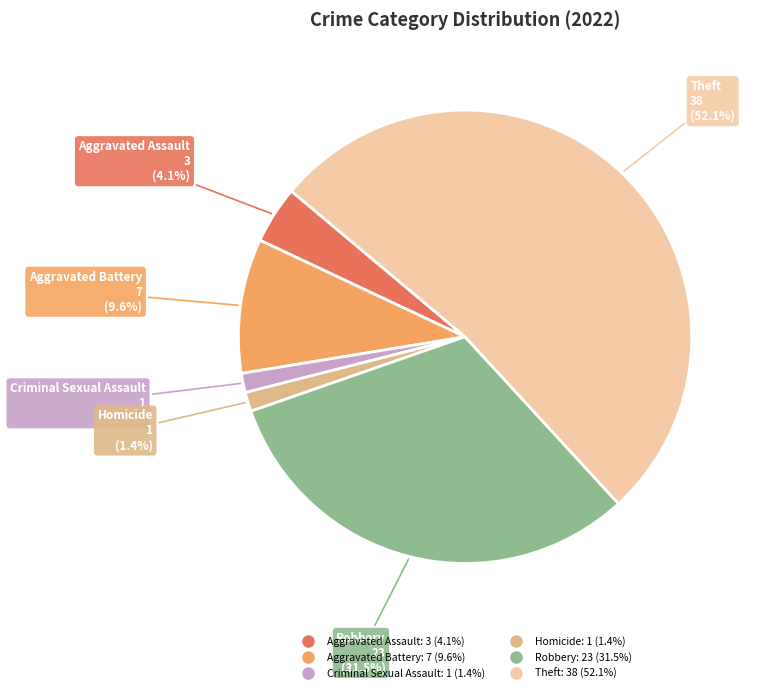

How many segments does this pie chart have?

6